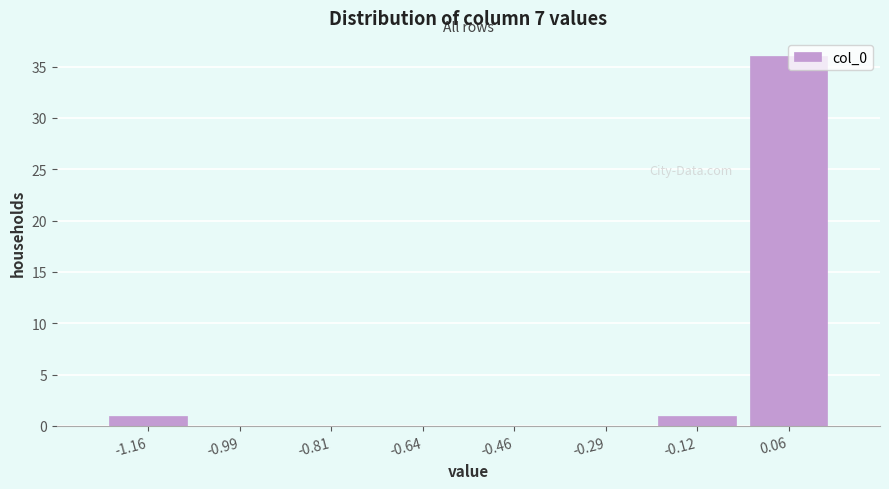

Reading left to right, transcribe this chart: for each bar, give the range it covers on the x-axis and its height. Neither the bar edges nor the heights are printed on the chart, so give them approximately, as read against the axes.

-1.24 to -1.08: 1
-1.08 to -0.90: 0
-0.90 to -0.72: 0
-0.72 to -0.56: 0
-0.56 to -0.38: 0
-0.38 to -0.20: 0
-0.20 to -0.02: 1
-0.02 to 0.14: 36